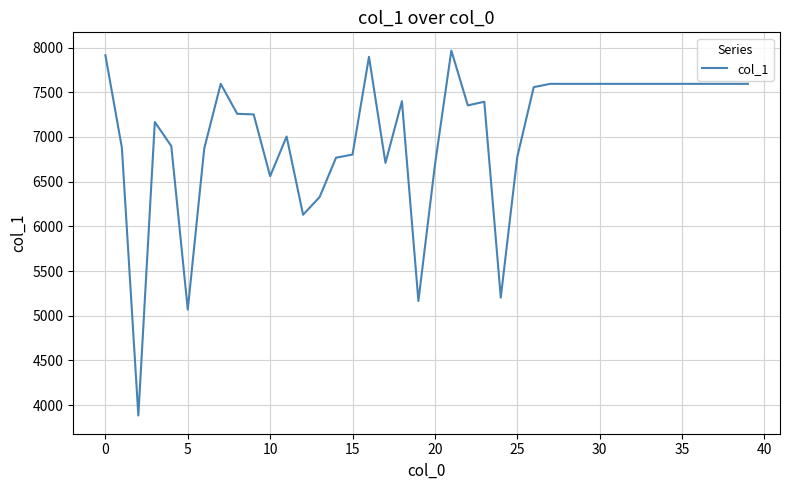

What is the minimum value shown in the chart?

3885